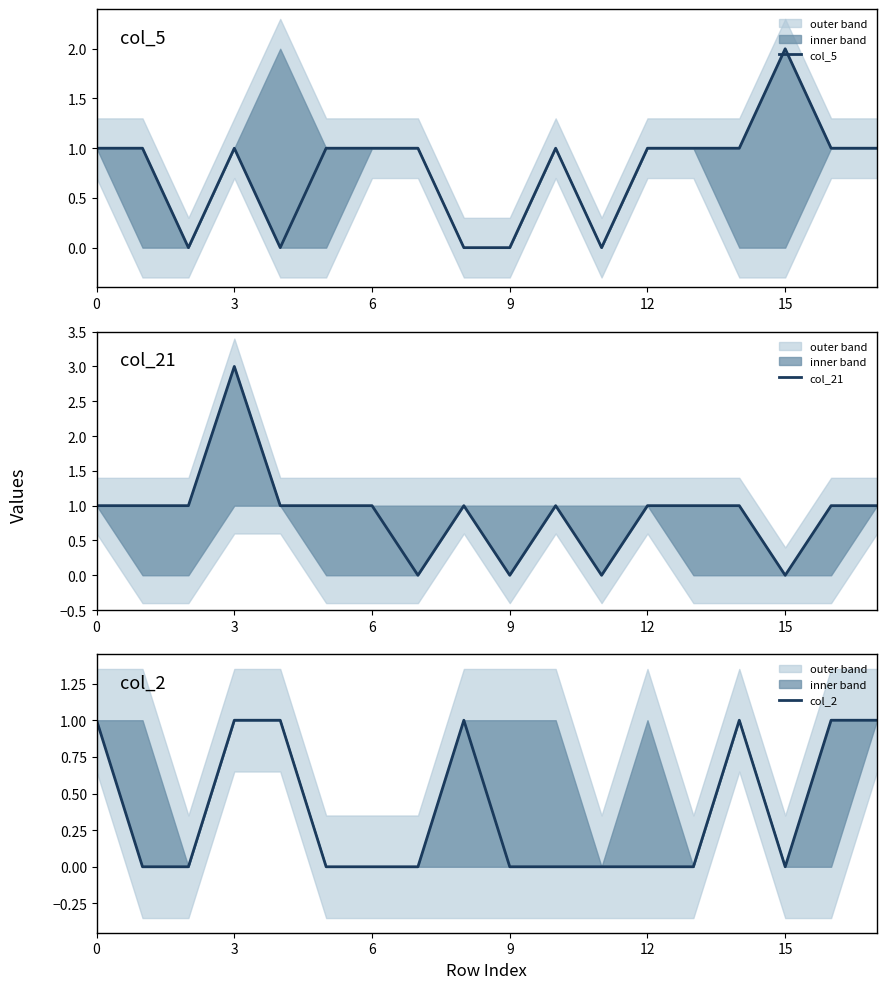

Between 12 and 14, which is larger?

12